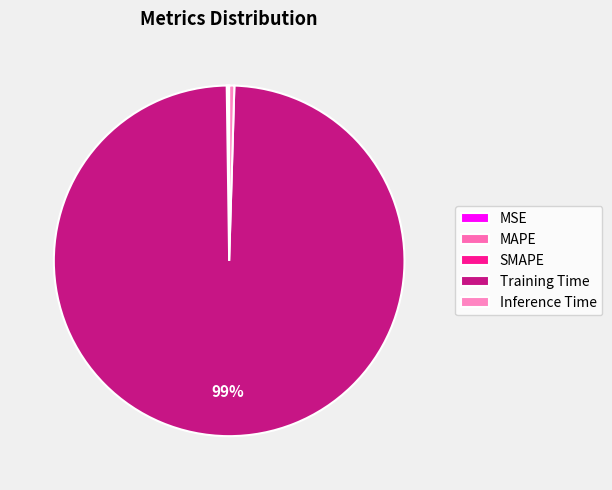

Which category has the smallest portion of the pie?

MSE